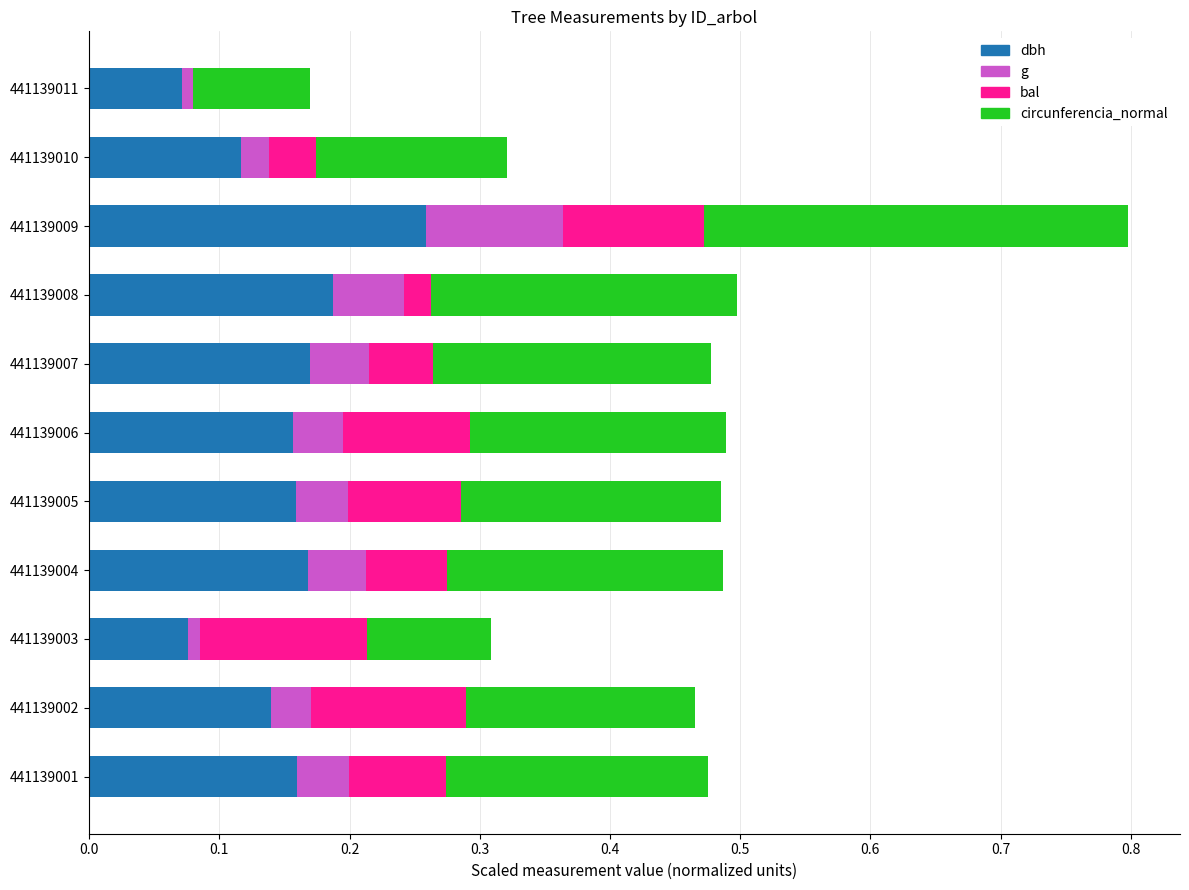

How many data points does each series have?

11